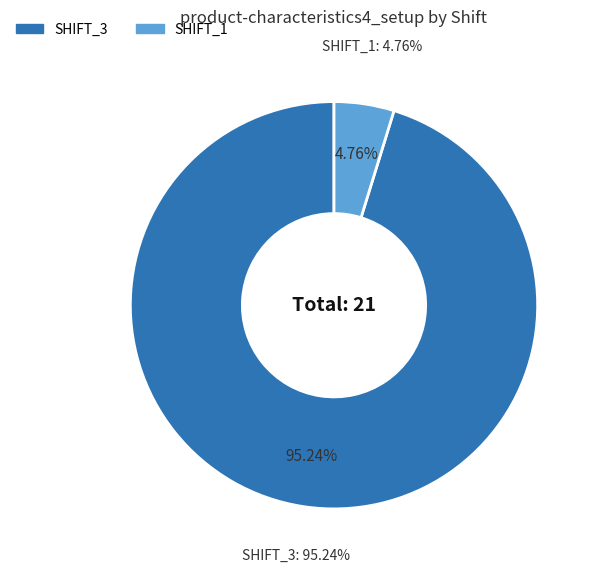

Approximately how many times larger is the value at SHIFT_1 compared to SHIFT_3?

0.1